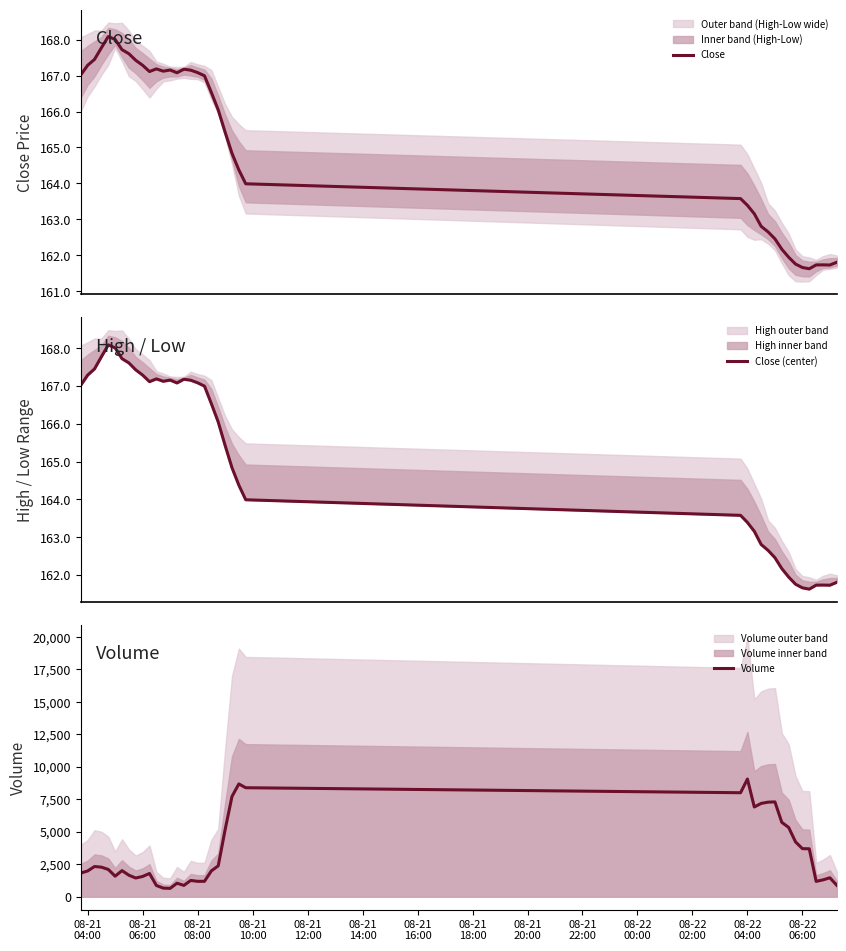

Which series has the widest spread of values?

Volume